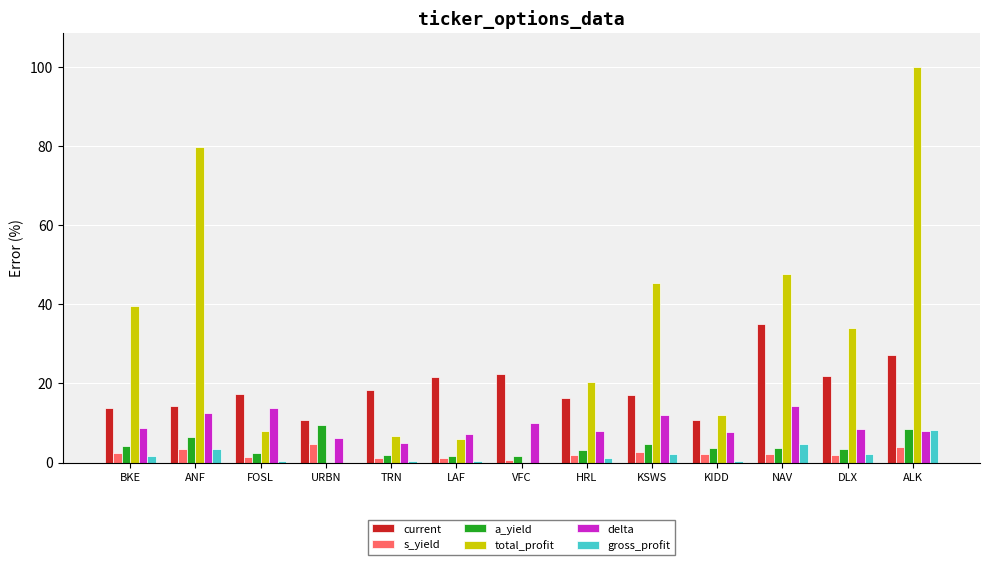

At how many categories does at least one series exceed 19?

9